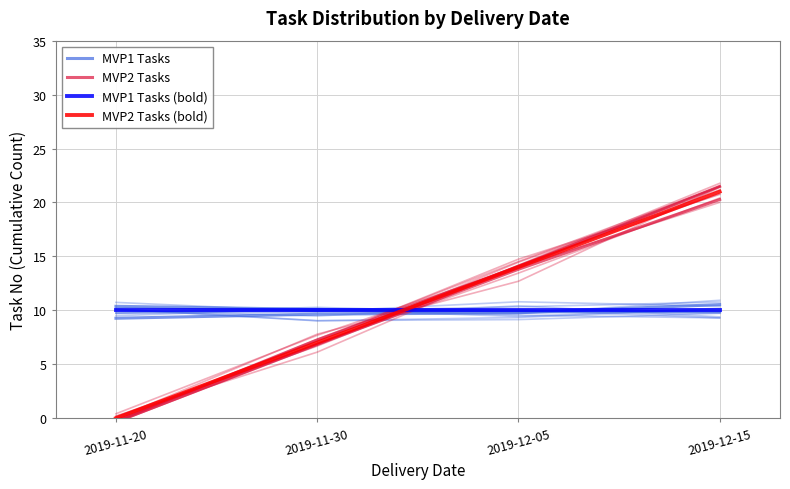

What value does the MVP2 Tasks series have at 2019-12-15?

20.3